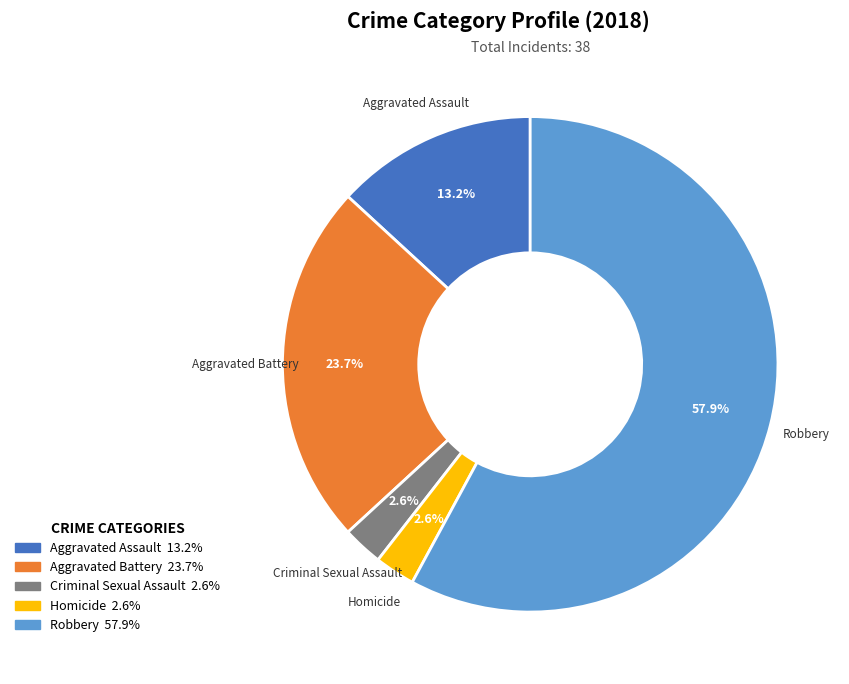

Approximately how many times larger is the value at Aggravated Battery compared to Robbery?

0.4